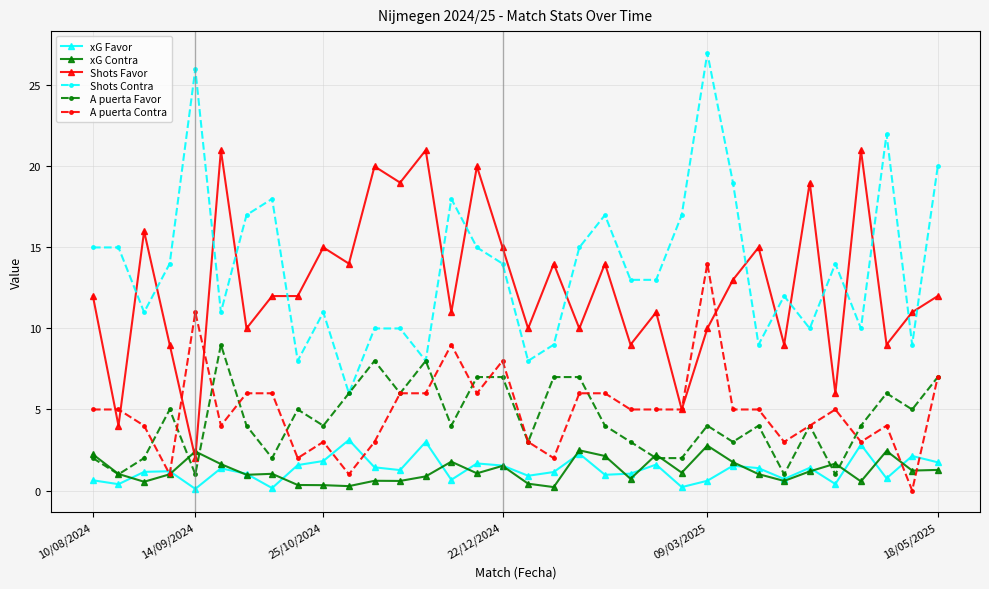

What is the value of the xG Contra point at the 25th from the left?

2.8